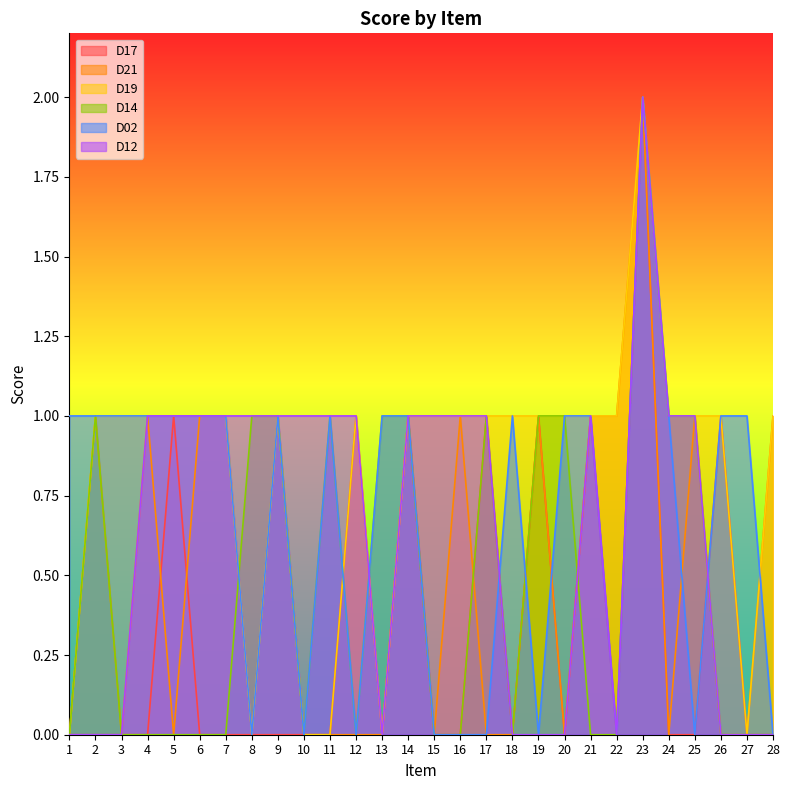

True or false: D17 and D21 intersect in this chart.

True